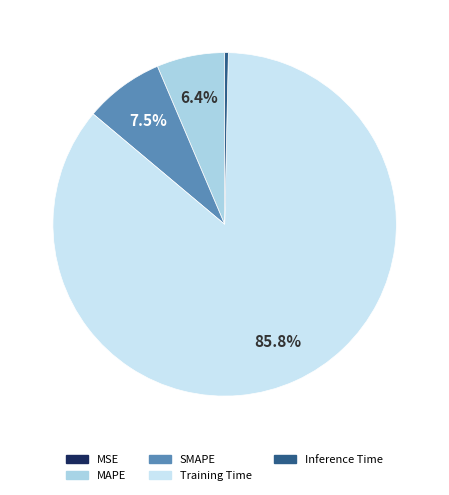

Rank the categories by value from highest to lowest.

Training Time, SMAPE, MAPE, Inference Time, MSE